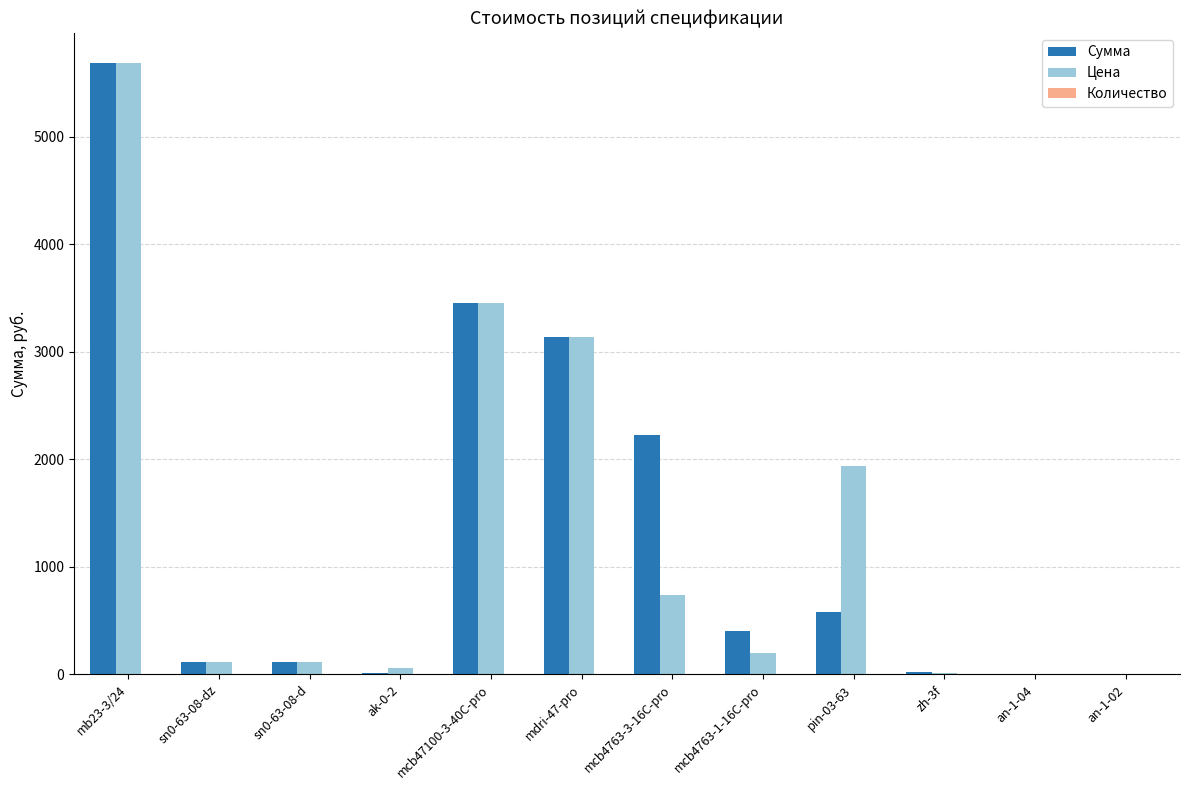

The value of Цена at mb23-3/24 is 5684.9. True or false?

True